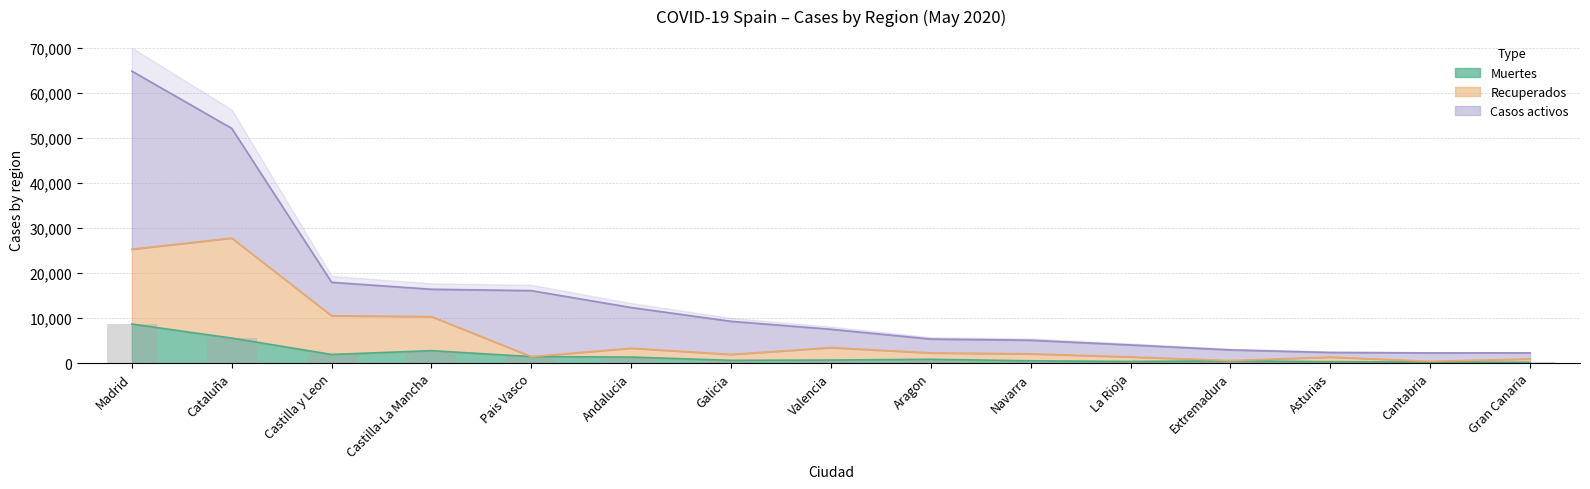

Read the Recuperados value at Asturias, to the nearest 100.

1300